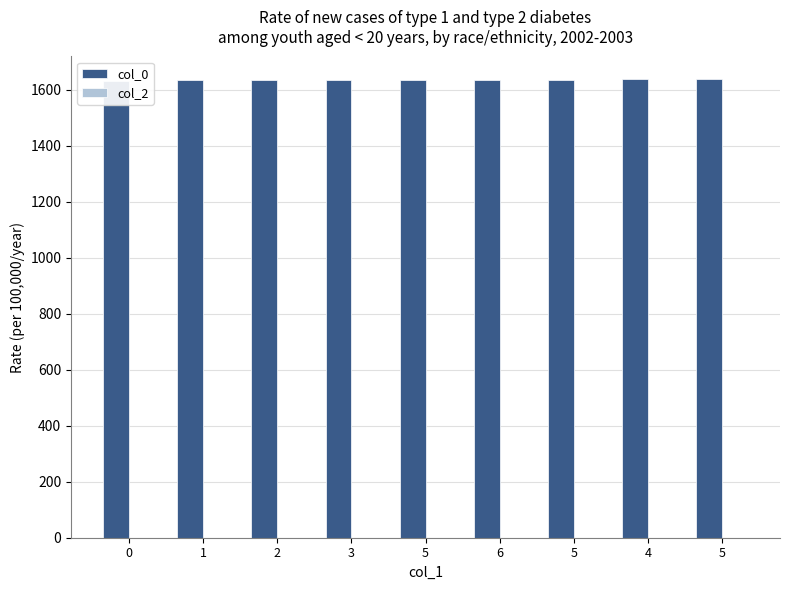

At how many categories does at least one series exceed 789?

9